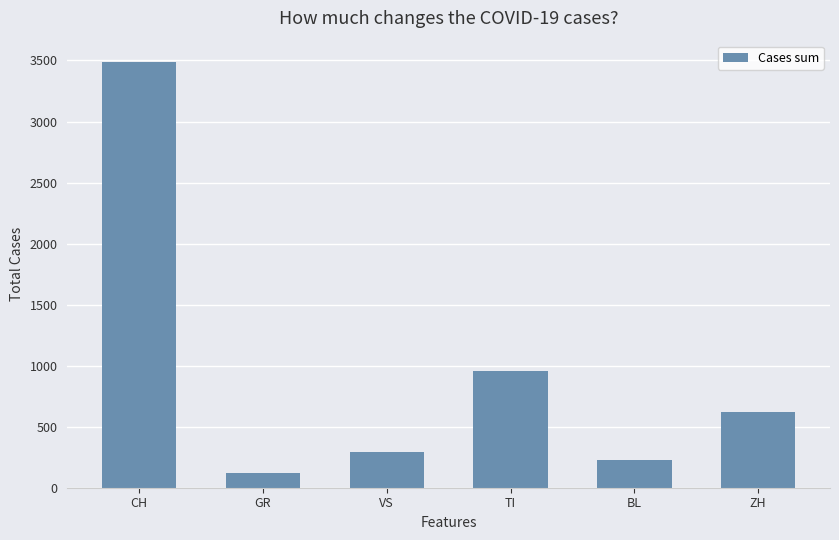

Does the chart contain stacked bars?

No